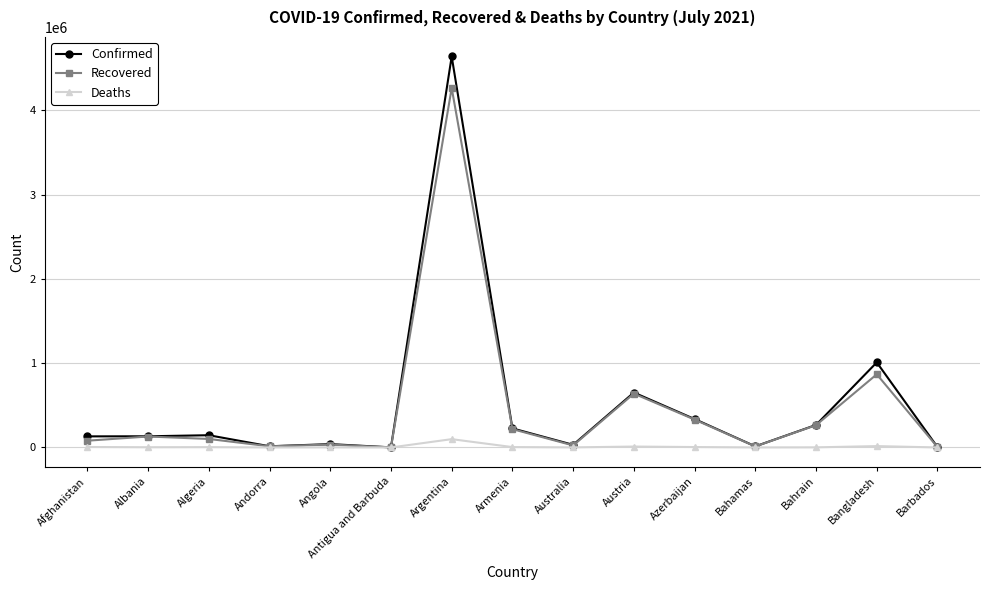

True or false: Recovered has more than 1 interior local peaks.

True